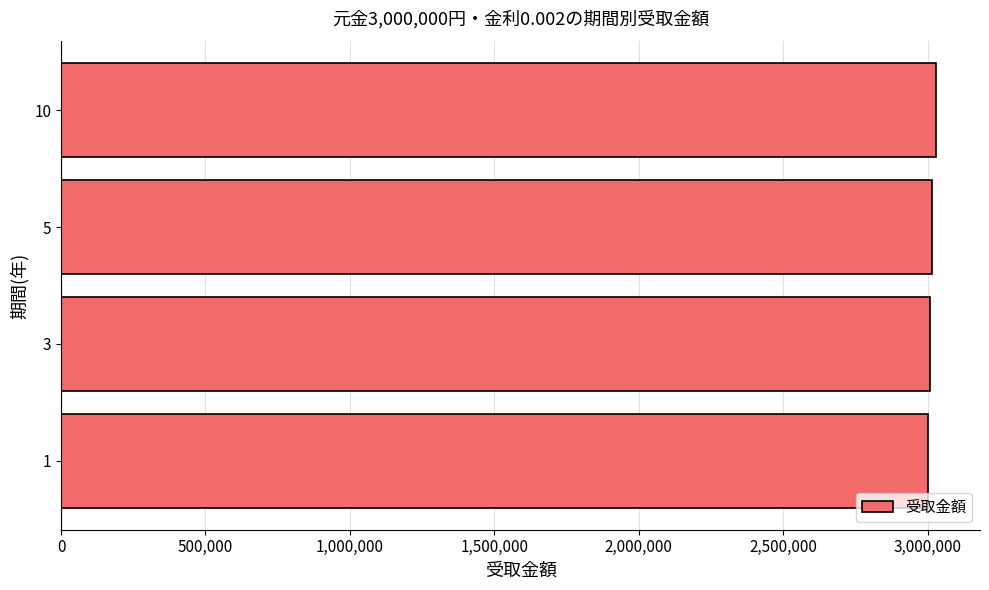

Are the bars grouped side by side (vs. stacked)?

No